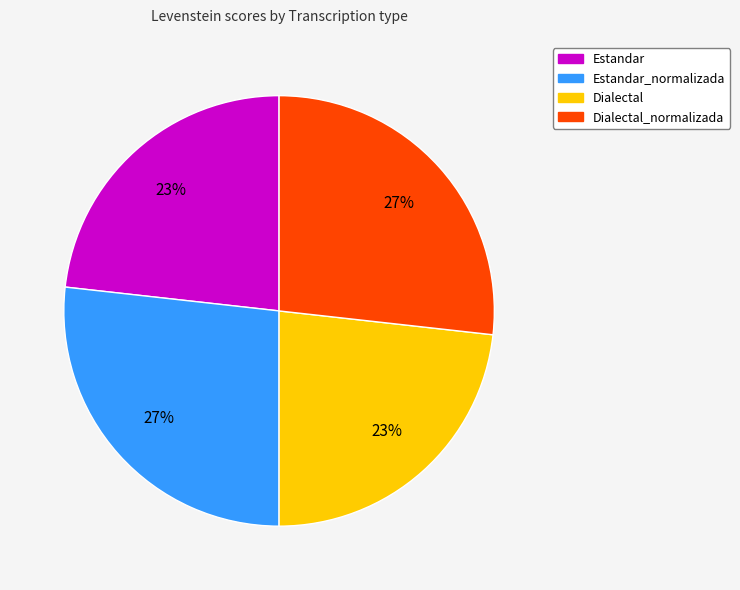

Is there any slice that represents more than half of the pie?

No